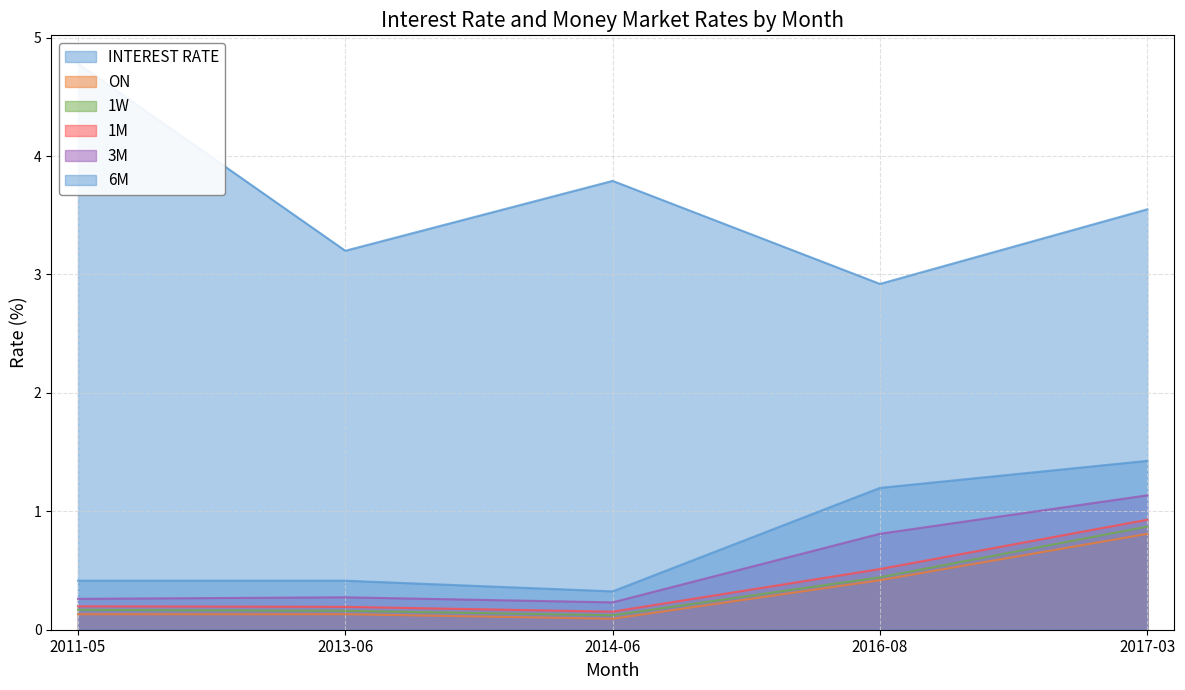

What is the approximate value of 1M at 2016-08?

0.5